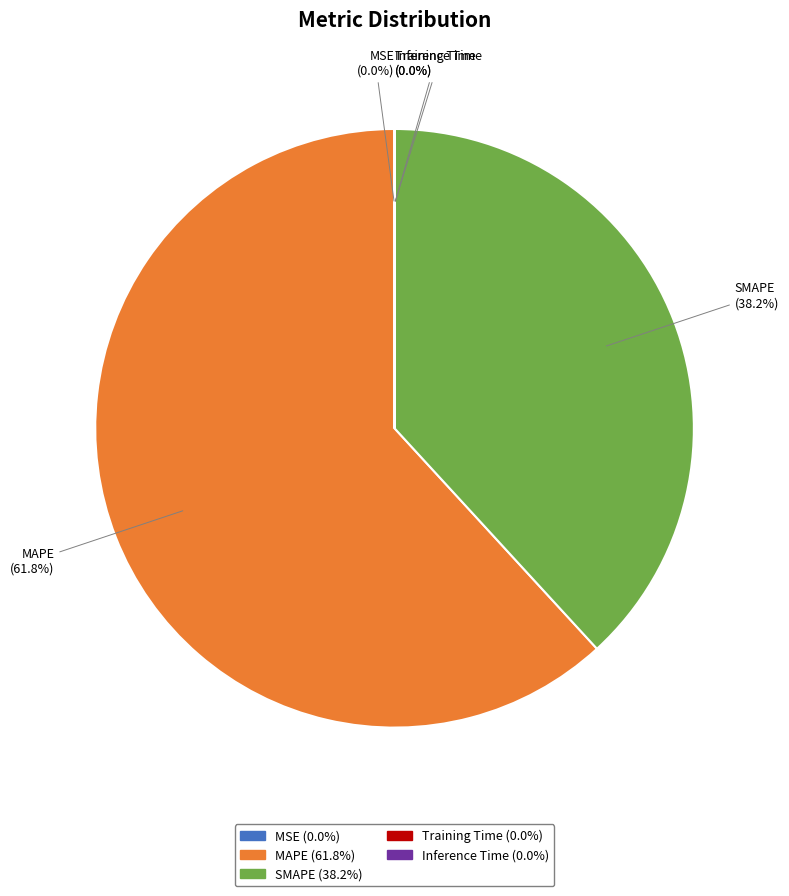

What is the largest slice in the pie chart?

MAPE